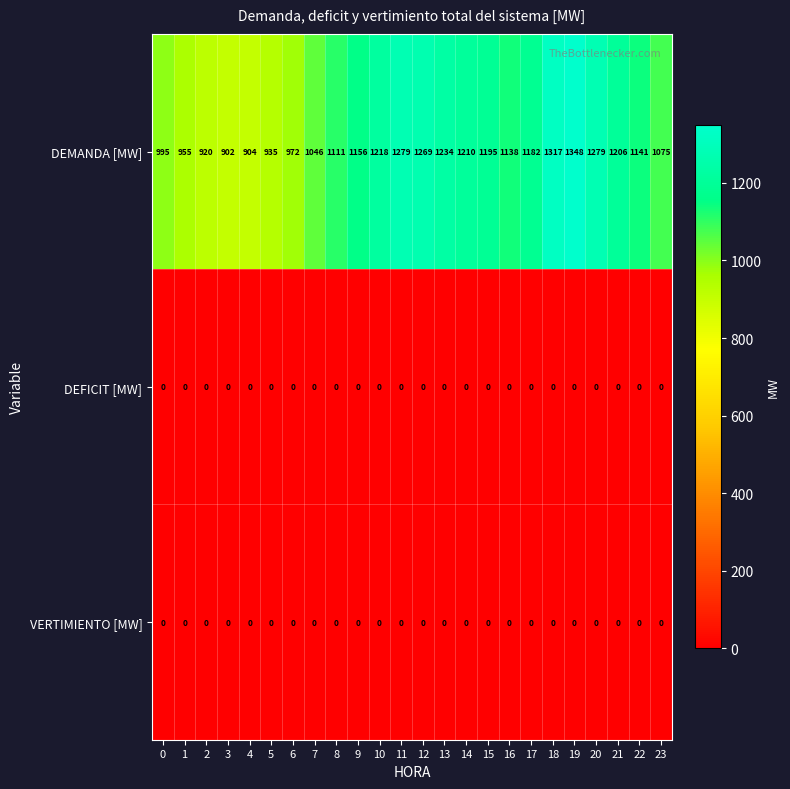

What is the spread (max minus min) of values at 18?

1317